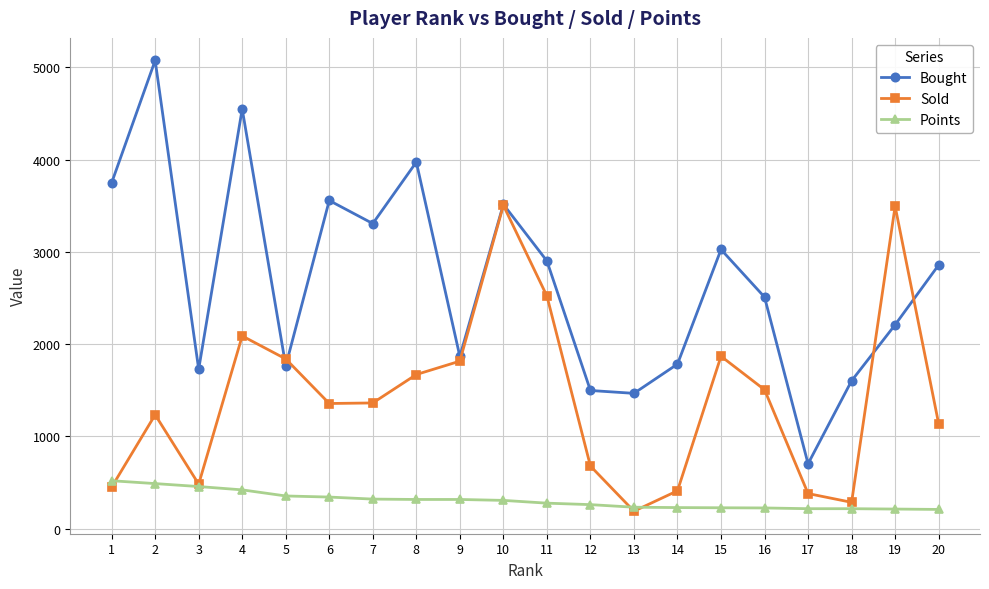

How many lines are shown in the chart?

3